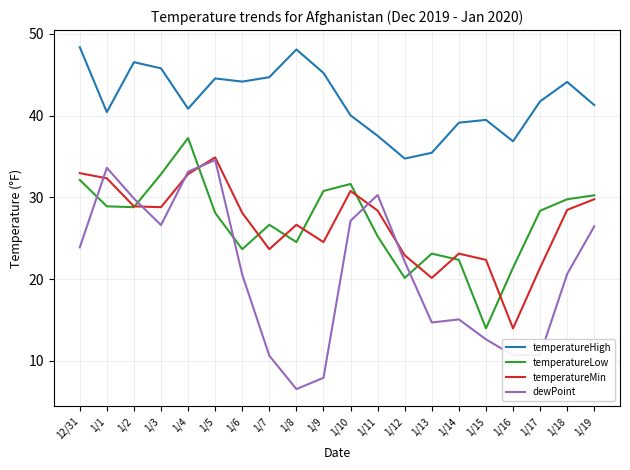

What are all the series names shown in the legend?

temperatureHigh, temperatureLow, temperatureMin, dewPoint